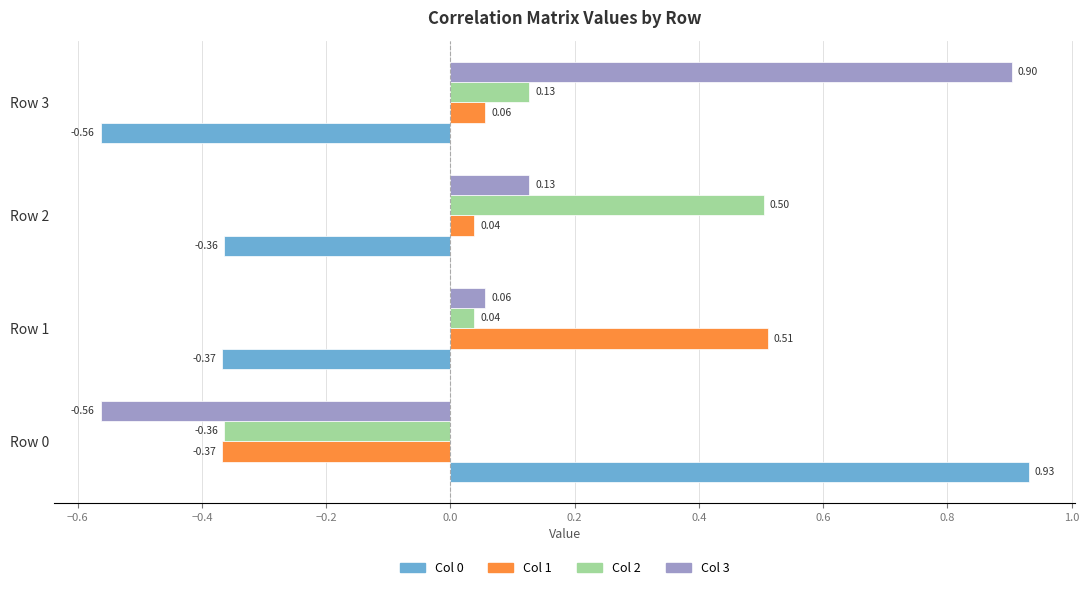

What is the spread (max minus min) of values at Row 1?

0.9